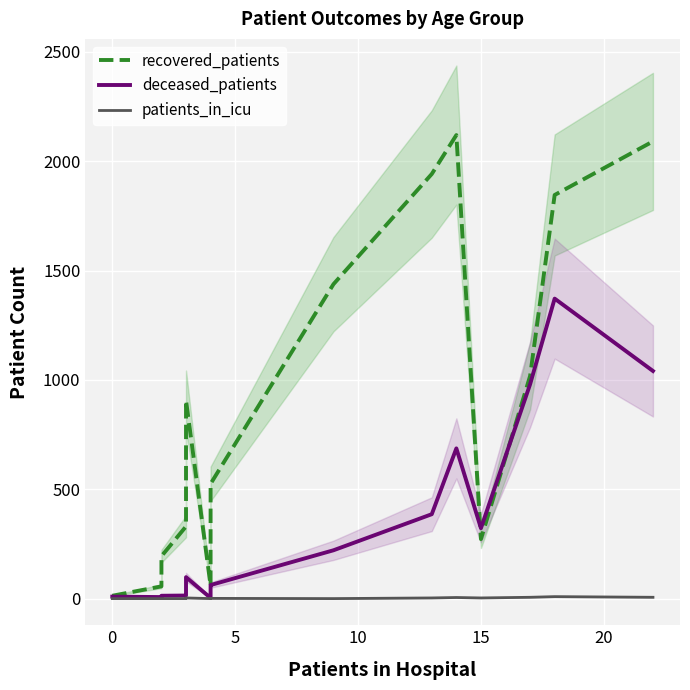

True or false: patients_in_icu and recovered_patients intersect in this chart.

False